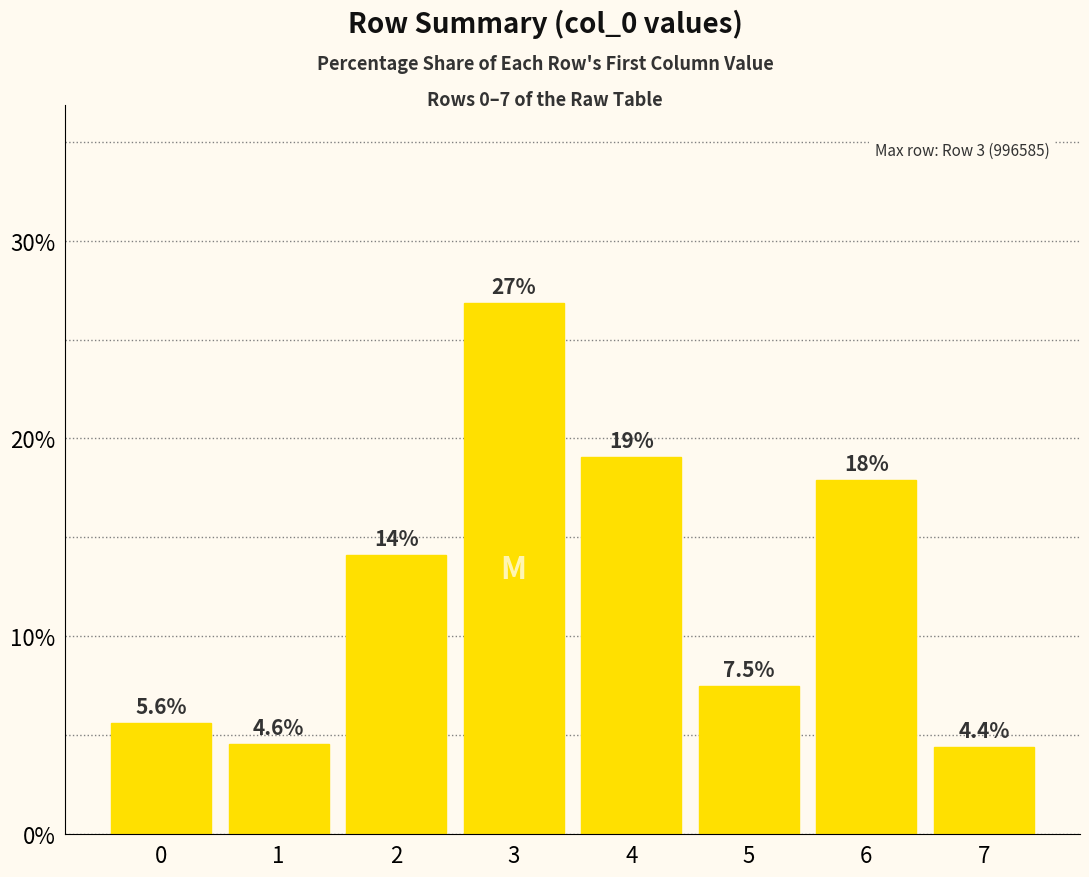

Rank the categories by value from lowest to highest.

7, 1, 0, 5, 2, 6, 4, 3